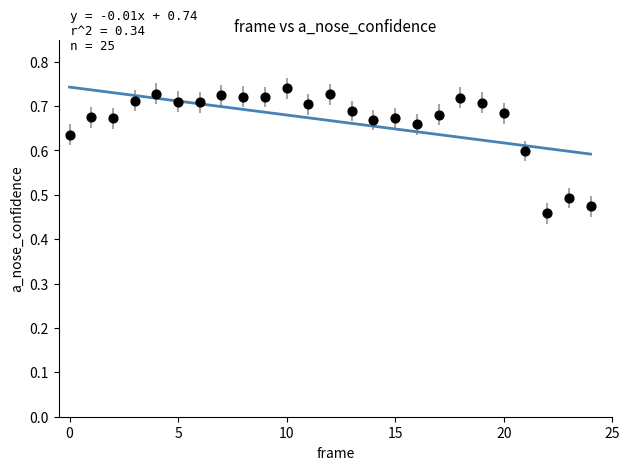

What is the range of Y values (max minus min)?

0.3